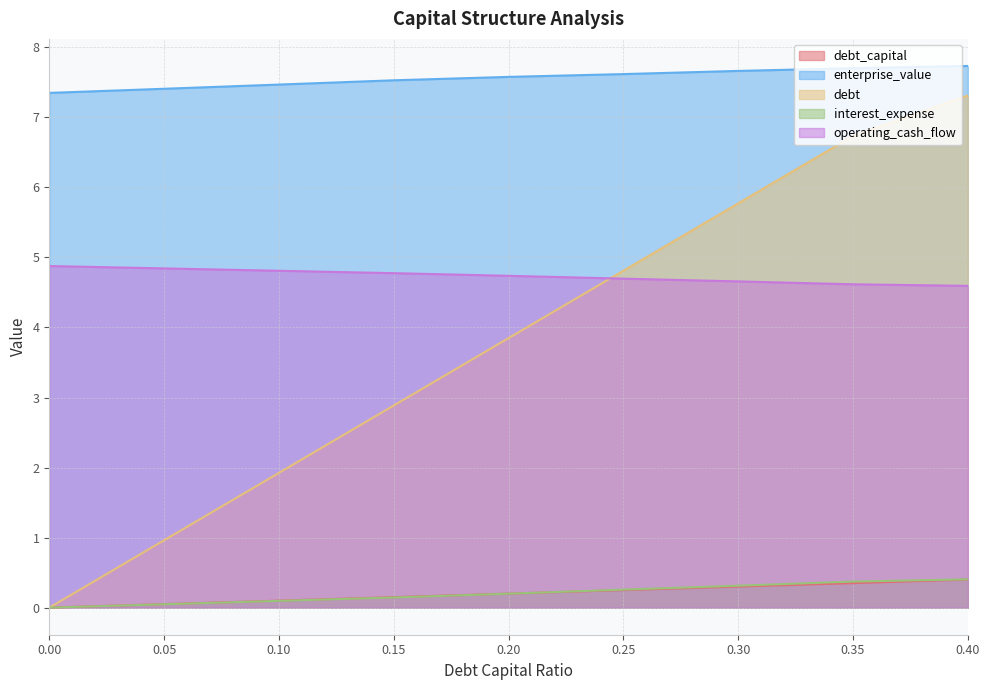

True or false: debt_capital has a value of 0.1 at 0.15.

False